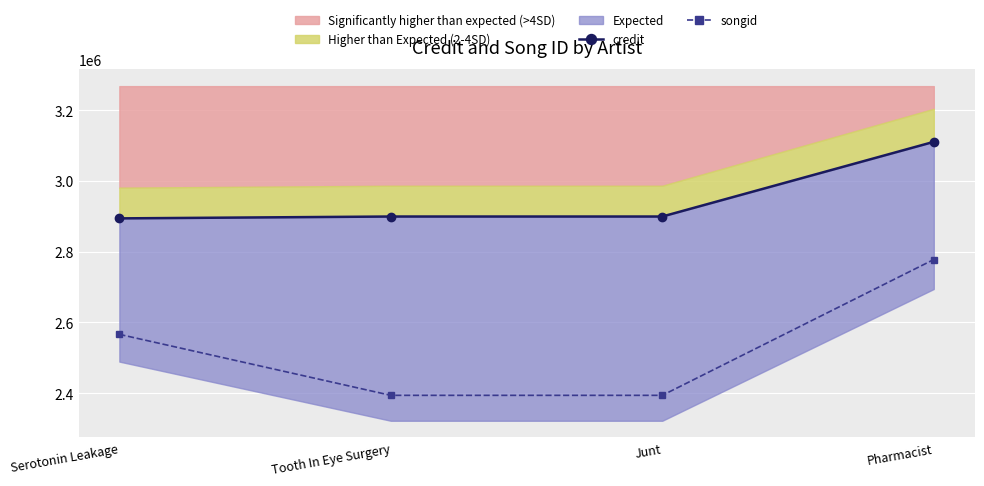

At which label is credit closest to 3002121?

Junt